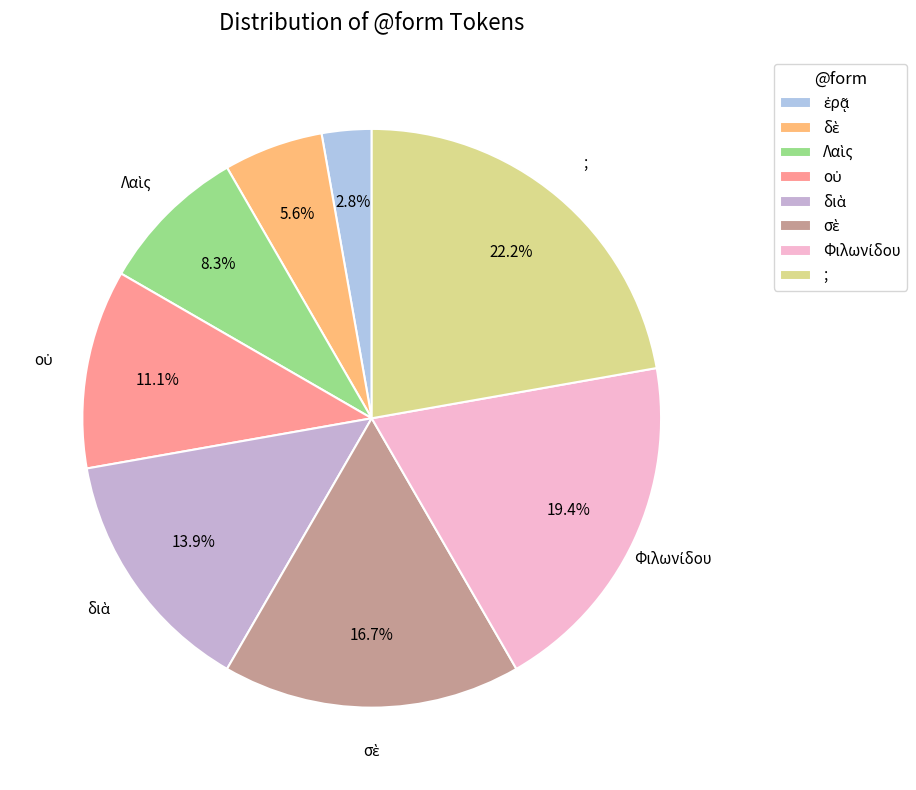

How many segments does this pie chart have?

8